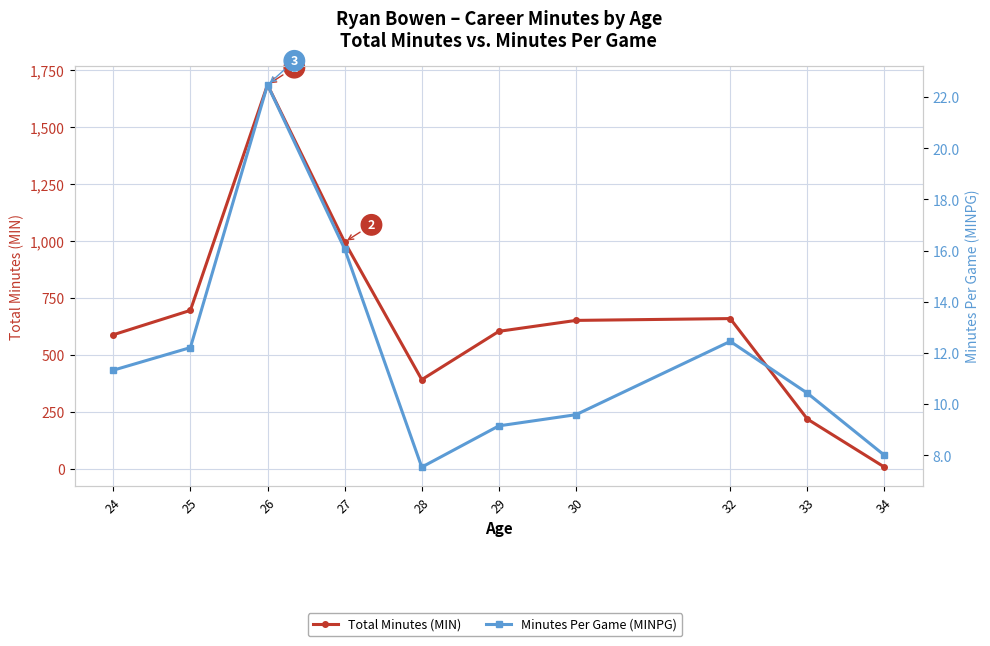

What is the minimum value for Minutes Per Game (MINPG)?

7.5